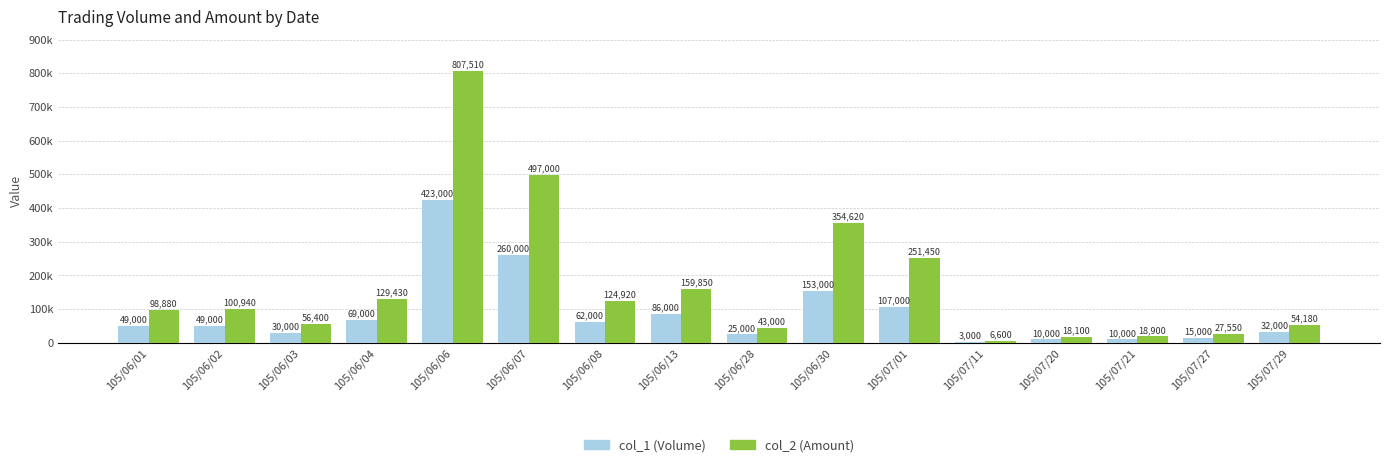

List the labels in order of col_2 (Amount) value, smallest first.

105/07/11, 105/07/20, 105/07/21, 105/07/27, 105/06/28, 105/07/29, 105/06/03, 105/06/01, 105/06/02, 105/06/08, 105/06/04, 105/06/13, 105/07/01, 105/06/30, 105/06/07, 105/06/06